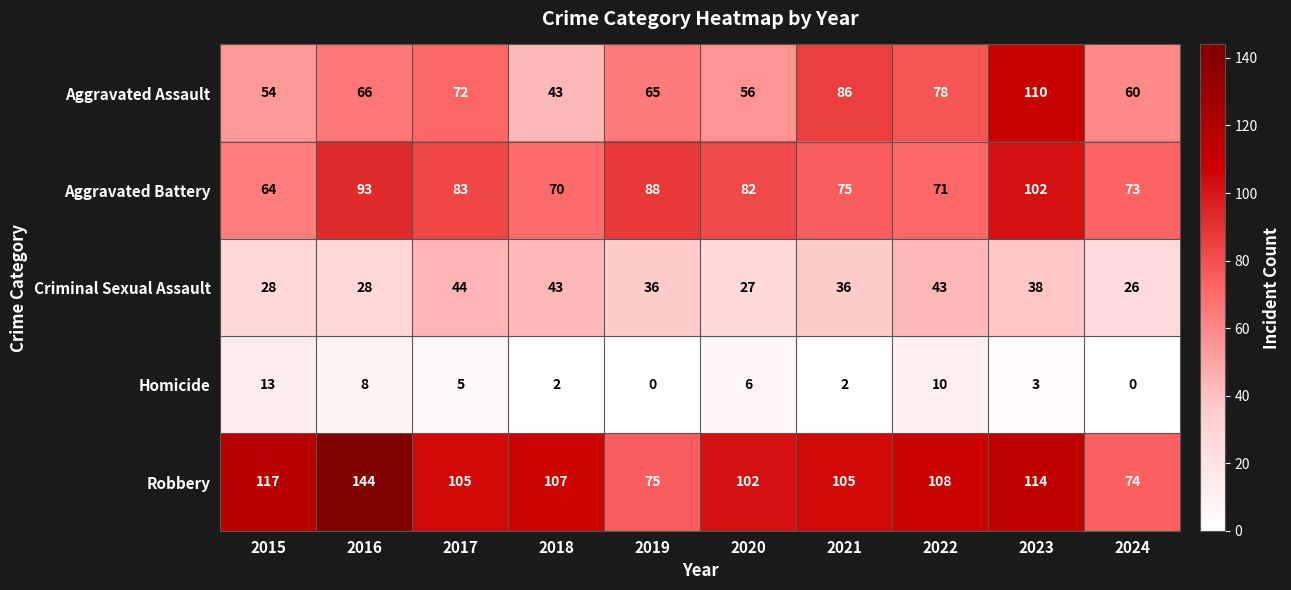

Which series has the largest range (max minus min)?

Robbery